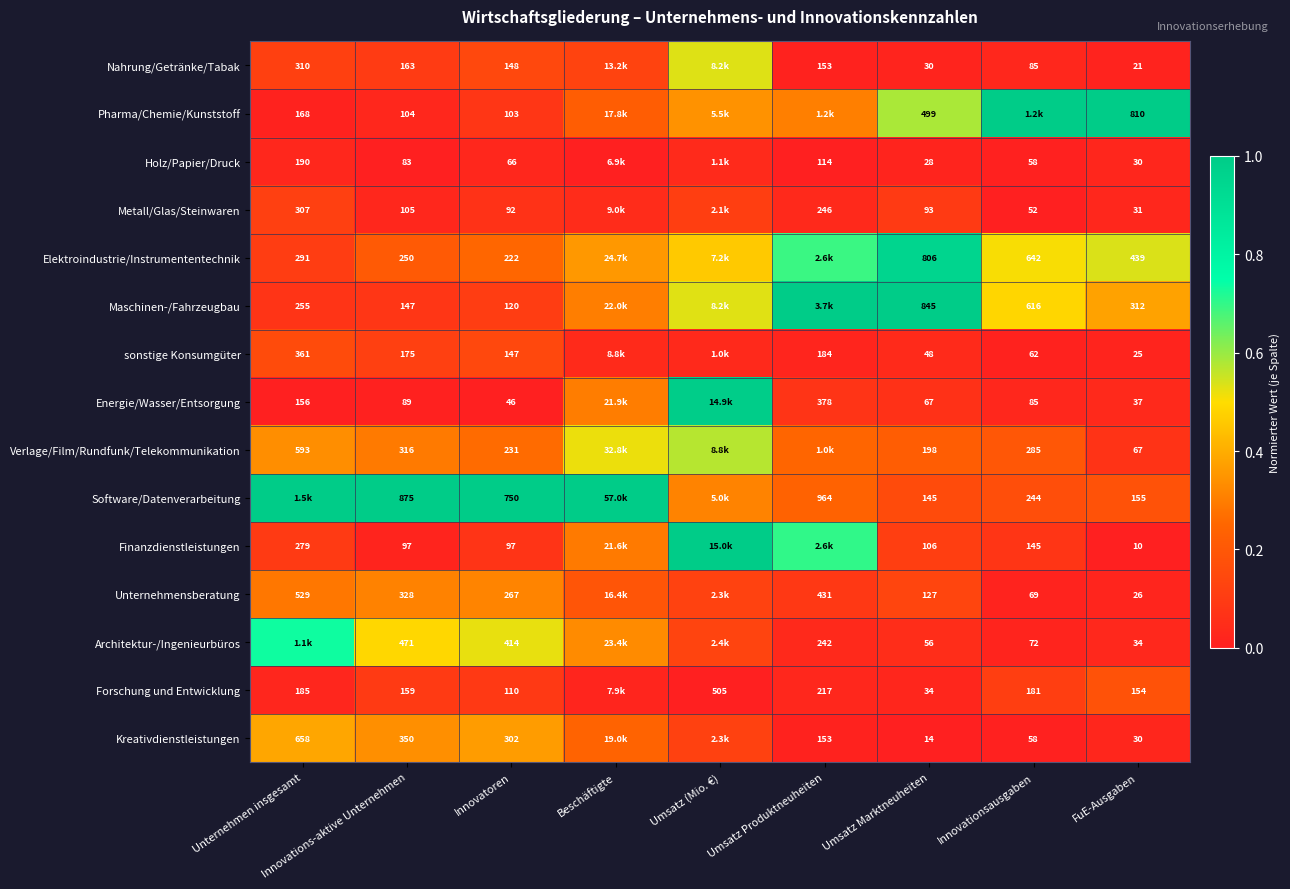

Is the value of Software/Datenverarbeitung at Innovatoren greater than the value of Forschung und Entwicklung at FuE-Ausgaben?

Yes